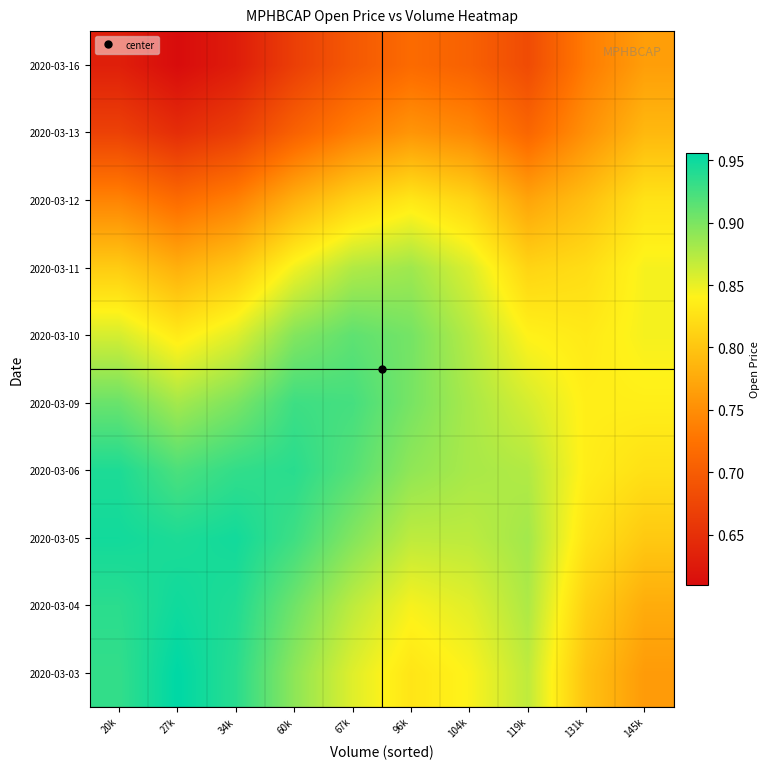

Between 20k and 131k, which is larger?

20k